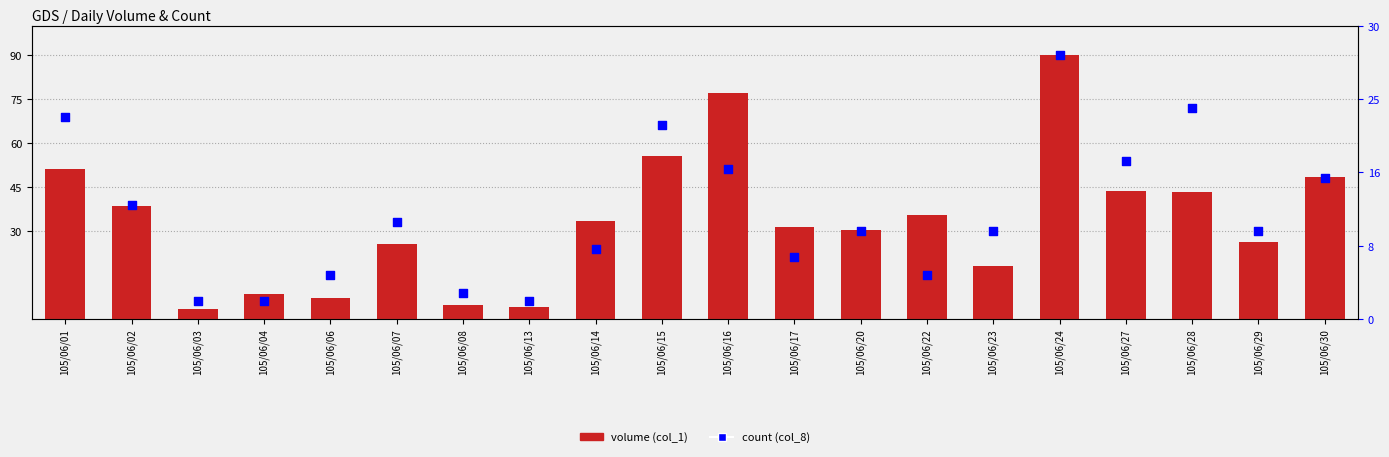

Is the value of volume (col_1) at 105/06/06 greater than the value of count (col_8) at 105/06/07?

No